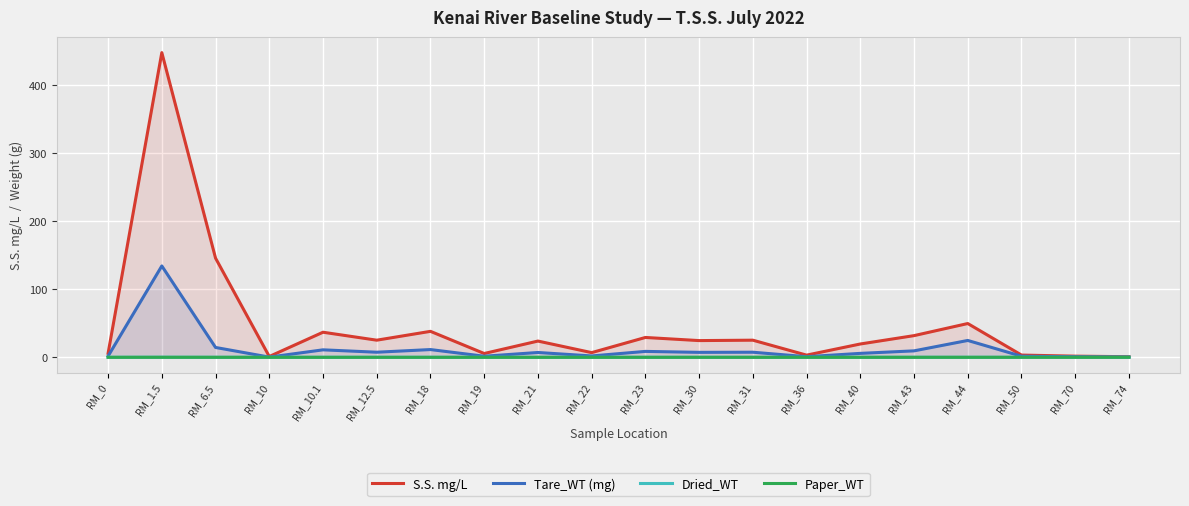

True or false: Paper_WT and S.S. mg/L cross at least once.

False